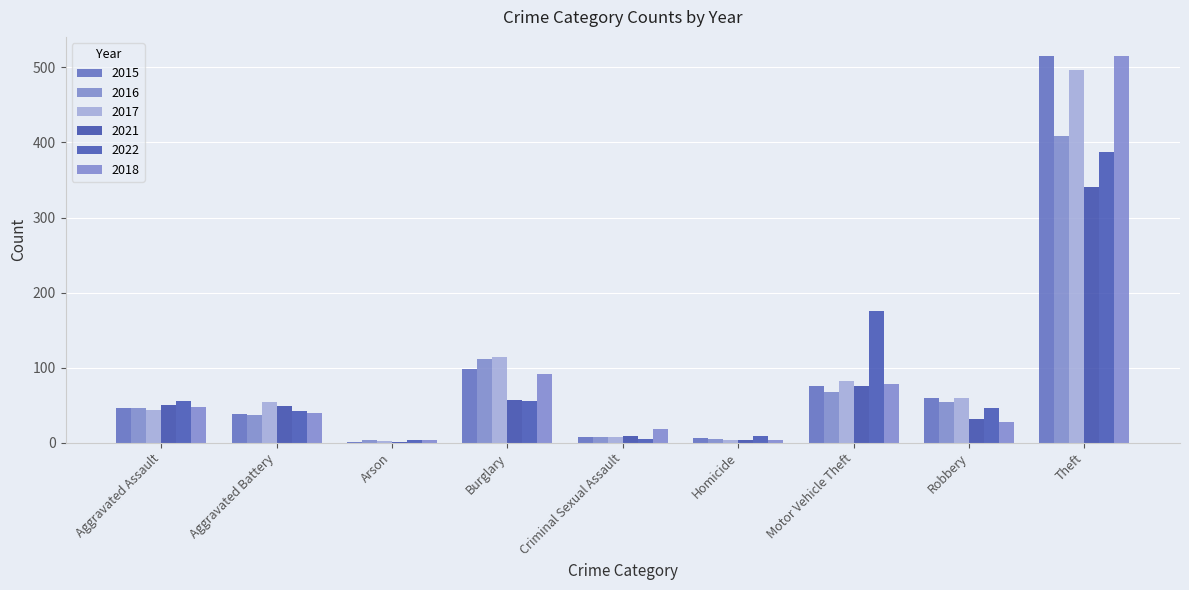

Does the chart contain stacked bars?

No